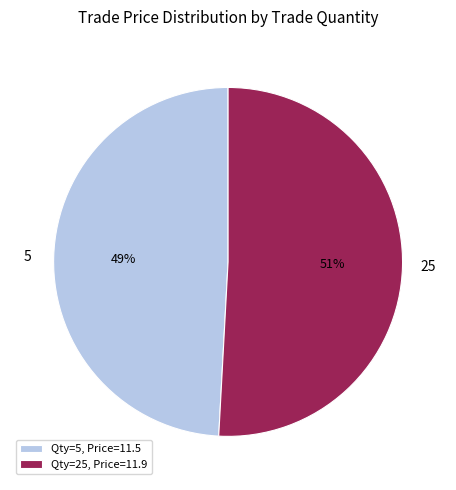

To the nearest percent, what percentage of the pie is 25?

51%